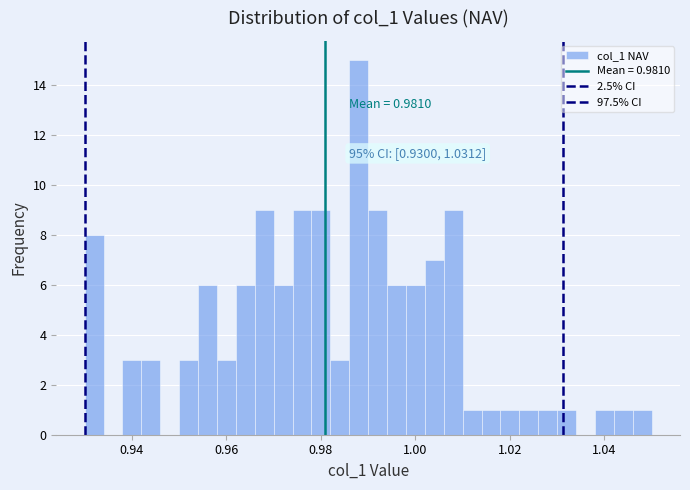

Around what value on the x-axis is the tallest bar? Give the approximate position of its centre, as read against the axis.

0.988